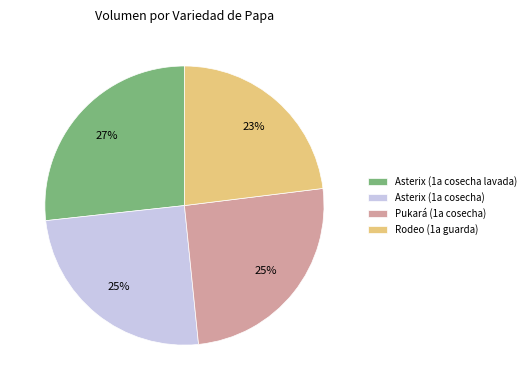

Combined, do Asterix (1a cosecha lavada) and Asterix (1a cosecha) account for over 50%?

Yes